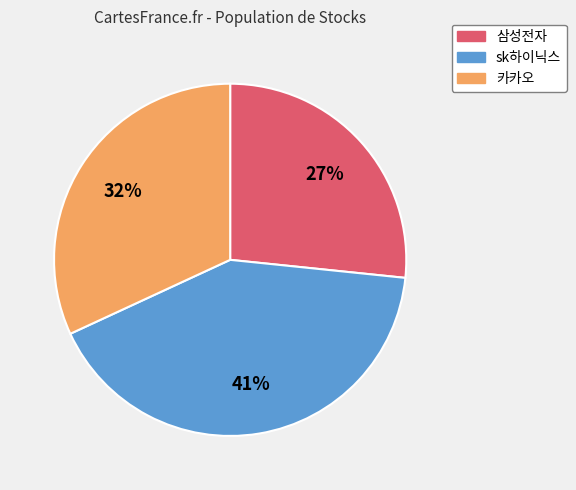

Rank the categories by value from highest to lowest.

sk하이닉스, 카카오, 삼성전자